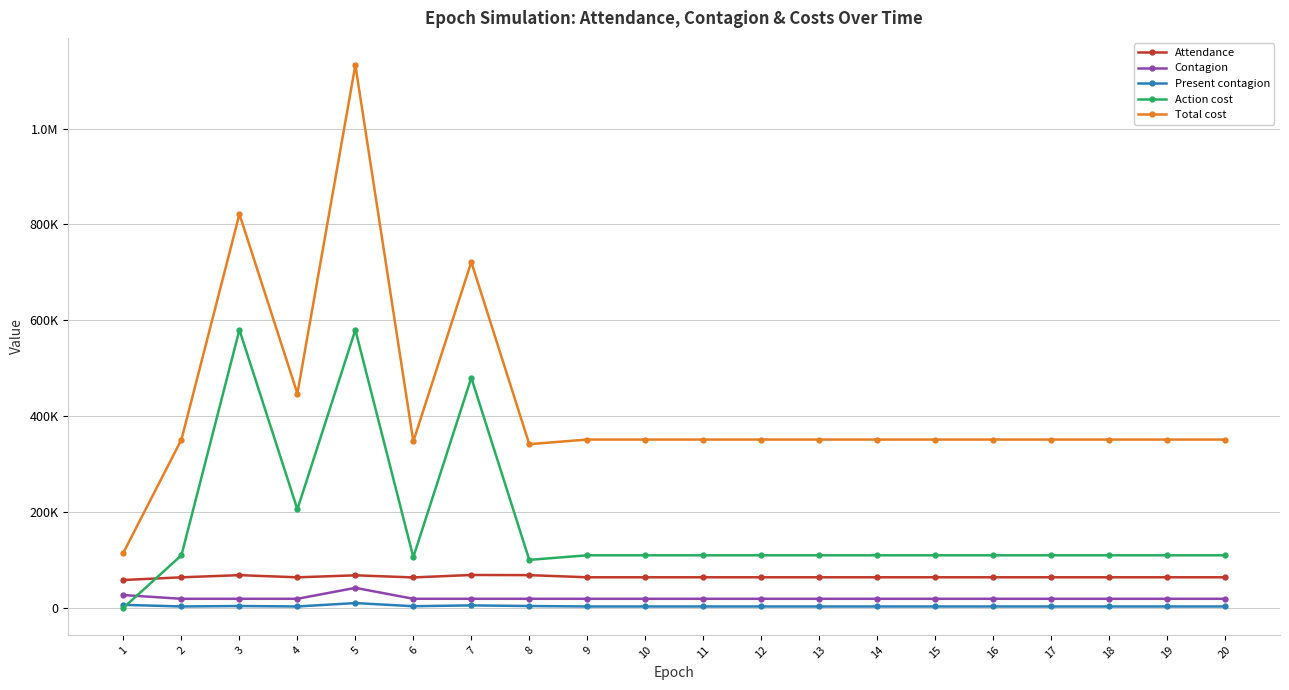

True or false: Action cost and Total cost intersect in this chart.

False